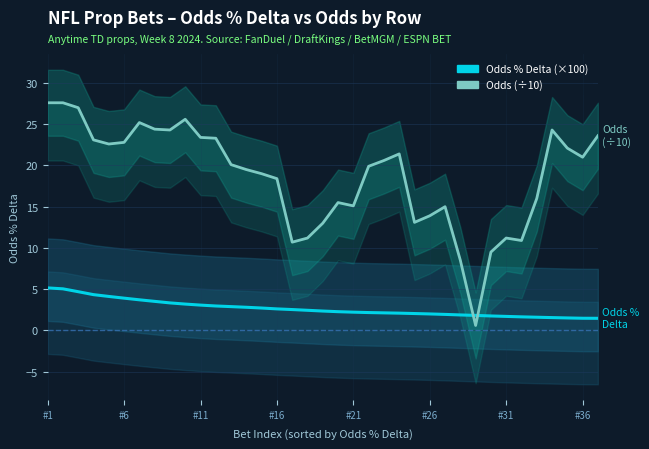

List the series in order of their peak value, lowest first.

Odds % Delta (×100), Odds (÷10)